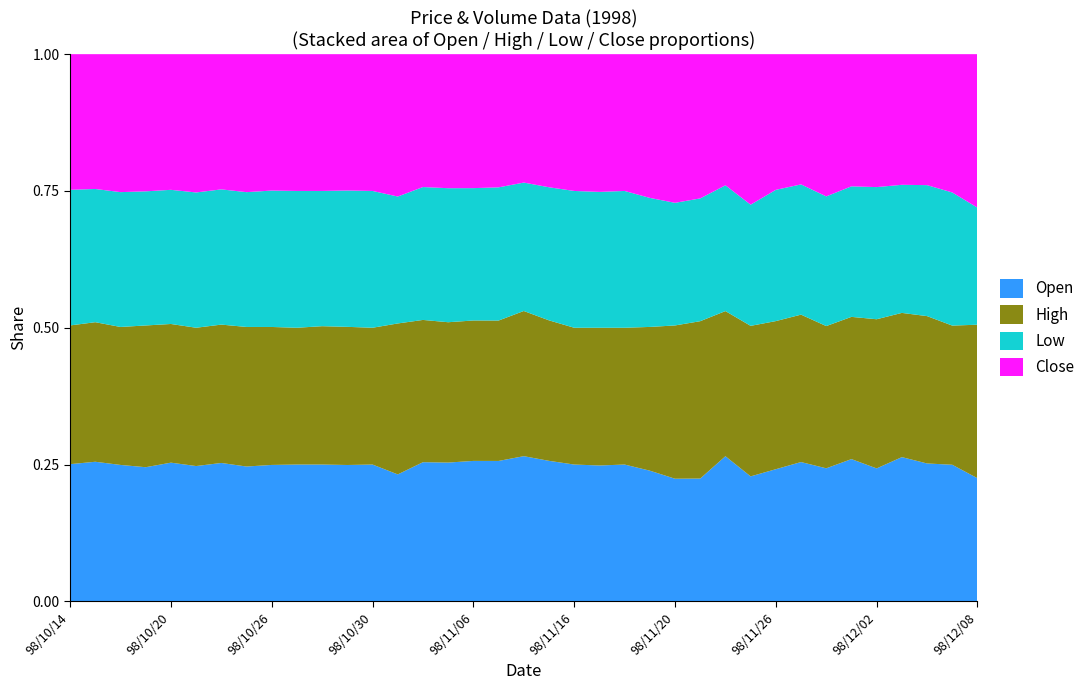

Reading right to left, what are all the values shown in this chart?

col_2 (amount): 98/12/08=1418900.0	98/12/07=1225740.0	98/12/04=1138180.0	98/12/03=1022670.0	98/12/02=2446230.0	98/12/01=2343630.0	98/11/30=490150.0	98/11/27=1928970.0	98/11/26=1318000.0	98/11/25=394400.0	98/11/24=58770.0	98/11/23=803430.0	98/11/20=319600.0	98/11/19=60650.0	98/11/18=36000.0	98/11/17=72100.0	98/11/16=7000.0	98/11/12=143160.0	98/11/10=14700.0	98/11/09=15200.0	98/11/06=92480.0	98/11/05=217420.0	98/11/04=35000.0	98/11/03=74400.0	98/10/30=700.0	98/10/29=180170.0	98/10/28=157450.0	98/10/27=43000.0	98/10/26=30900.0	98/10/23=52250.0	98/10/22=137900.0	98/10/21=52800.0	98/10/20=28000.0	98/10/19=217370.0	98/10/16=111950.0	98/10/15=120200.0	98/10/14=894290.0
col_6 (close): 98/12/08=2.0	98/12/07=1.6	98/12/04=1.5	98/12/03=1.5	98/12/02=1.7	98/12/01=1.6	98/11/30=1.7	98/11/27=1.4	98/11/26=1.5	98/11/25=1.6	98/11/24=1.2	98/11/23=1.2	98/11/20=1.0	98/11/19=0.9	98/11/18=0.7	98/11/17=0.7	98/11/16=0.7	98/11/12=0.7	98/11/10=0.7	98/11/09=0.7	98/11/06=0.8	98/11/05=0.8	98/11/04=0.8	98/11/03=0.8	98/10/30=0.7	98/10/29=0.8	98/10/28=0.9	98/10/27=0.9	98/10/26=0.9	98/10/23=0.9	98/10/22=0.9	98/10/21=0.9	98/10/20=0.9	98/10/19=0.9	98/10/16=0.9	98/10/15=0.8	98/10/14=0.9
col_4 (high): 98/12/08=2.0	98/12/07=1.6	98/12/04=1.7	98/12/03=1.7	98/12/02=1.9	98/12/01=1.7	98/11/30=1.7	98/11/27=1.6	98/11/26=1.7	98/11/25=1.6	98/11/24=1.4	98/11/23=1.3	98/11/20=1.0	98/11/19=0.9	98/11/18=0.7	98/11/17=0.7	98/11/16=0.7	98/11/12=0.8	98/11/10=0.8	98/11/09=0.8	98/11/06=0.9	98/11/05=0.9	98/11/04=0.9	98/11/03=0.9	98/10/30=0.7	98/10/29=0.8	98/10/28=0.9	98/10/27=0.9	98/10/26=0.9	98/10/23=0.9	98/10/22=0.9	98/10/21=0.9	98/10/20=0.9	98/10/19=0.9	98/10/16=0.9	98/10/15=0.9	98/10/14=0.9
col_5 (low): 98/12/08=1.5	98/12/07=1.5	98/12/04=1.5	98/12/03=1.5	98/12/02=1.7	98/12/01=1.6	98/11/30=1.6	98/11/27=1.4	98/11/26=1.5	98/11/25=1.3	98/11/24=1.2	98/11/23=1.0	98/11/20=0.8	98/11/19=0.8	98/11/18=0.7	98/11/17=0.7	98/11/16=0.7	98/11/12=0.7	98/11/10=0.7	98/11/09=0.7	98/11/06=0.8	98/11/05=0.8	98/11/04=0.8	98/11/03=0.7	98/10/30=0.7	98/10/29=0.8	98/10/28=0.9	98/10/27=0.9	98/10/26=0.9	98/10/23=0.8	98/10/22=0.9	98/10/21=0.9	98/10/20=0.9	98/10/19=0.9	98/10/16=0.9	98/10/15=0.8	98/10/14=0.9
col_3 (open): 98/12/08=1.6	98/12/07=1.6	98/12/04=1.6	98/12/03=1.7	98/12/02=1.7	98/12/01=1.7	98/11/30=1.6	98/11/27=1.5	98/11/26=1.5	98/11/25=1.3	98/11/24=1.4	98/11/23=1.0	98/11/20=0.8	98/11/19=0.8	98/11/18=0.7	98/11/17=0.7	98/11/16=0.7	98/11/12=0.8	98/11/10=0.8	98/11/09=0.8	98/11/06=0.9	98/11/05=0.9	98/11/04=0.9	98/11/03=0.7	98/10/30=0.7	98/10/29=0.8	98/10/28=0.9	98/10/27=0.9	98/10/26=0.9	98/10/23=0.8	98/10/22=0.9	98/10/21=0.9	98/10/20=0.9	98/10/19=0.9	98/10/16=0.9	98/10/15=0.9	98/10/14=0.9